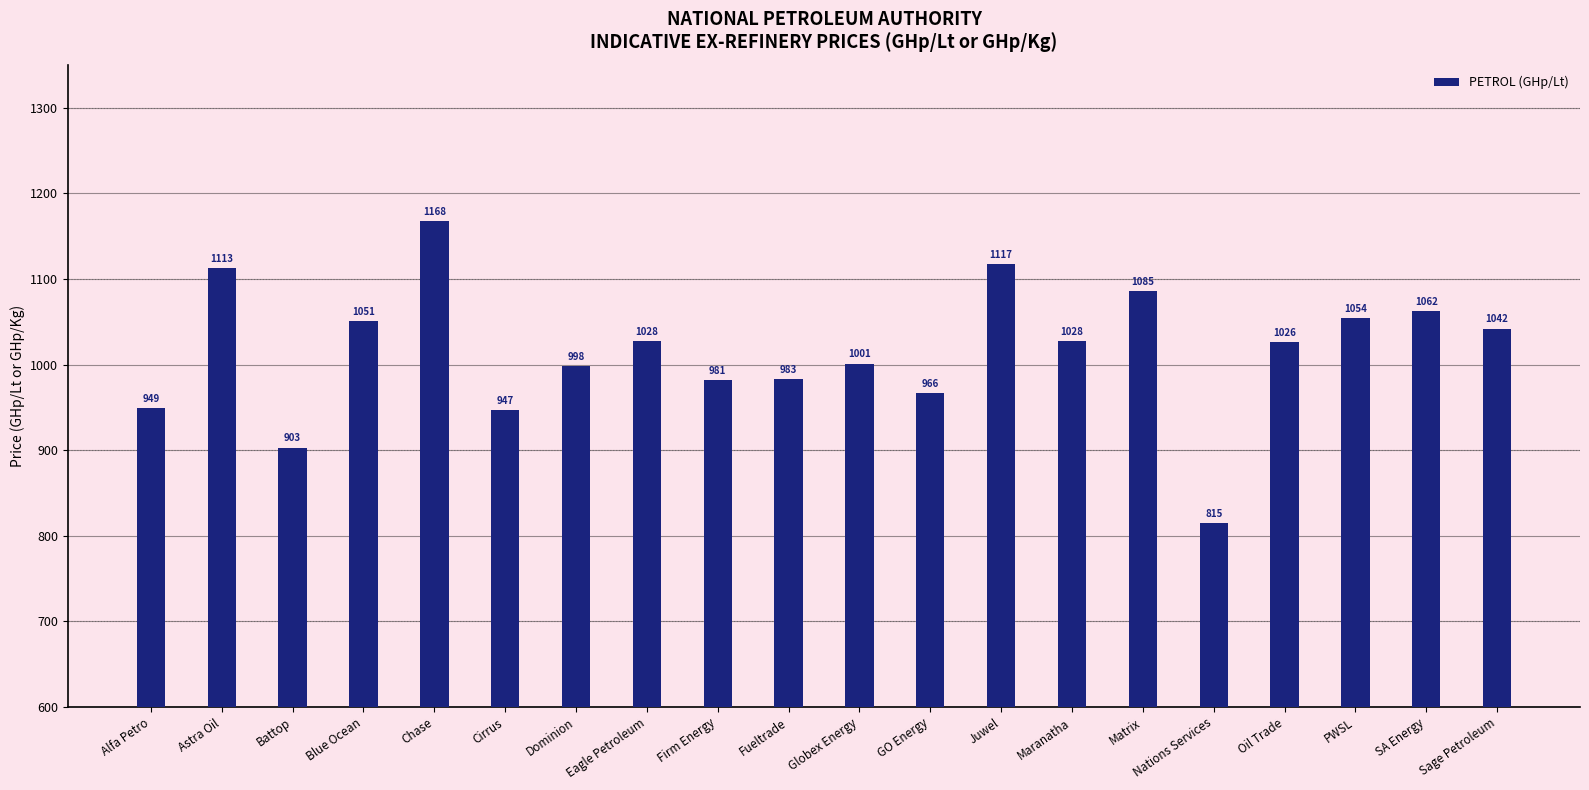

Which has a higher value, Matrix or Maranatha?

Matrix